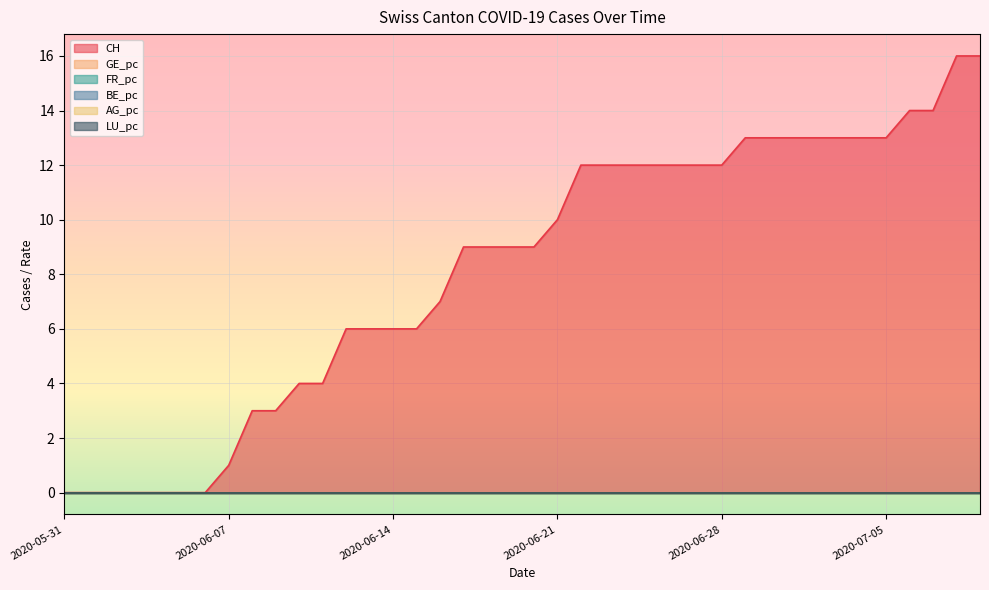

True or false: FR_pc has more than 0 interior local peaks.

False